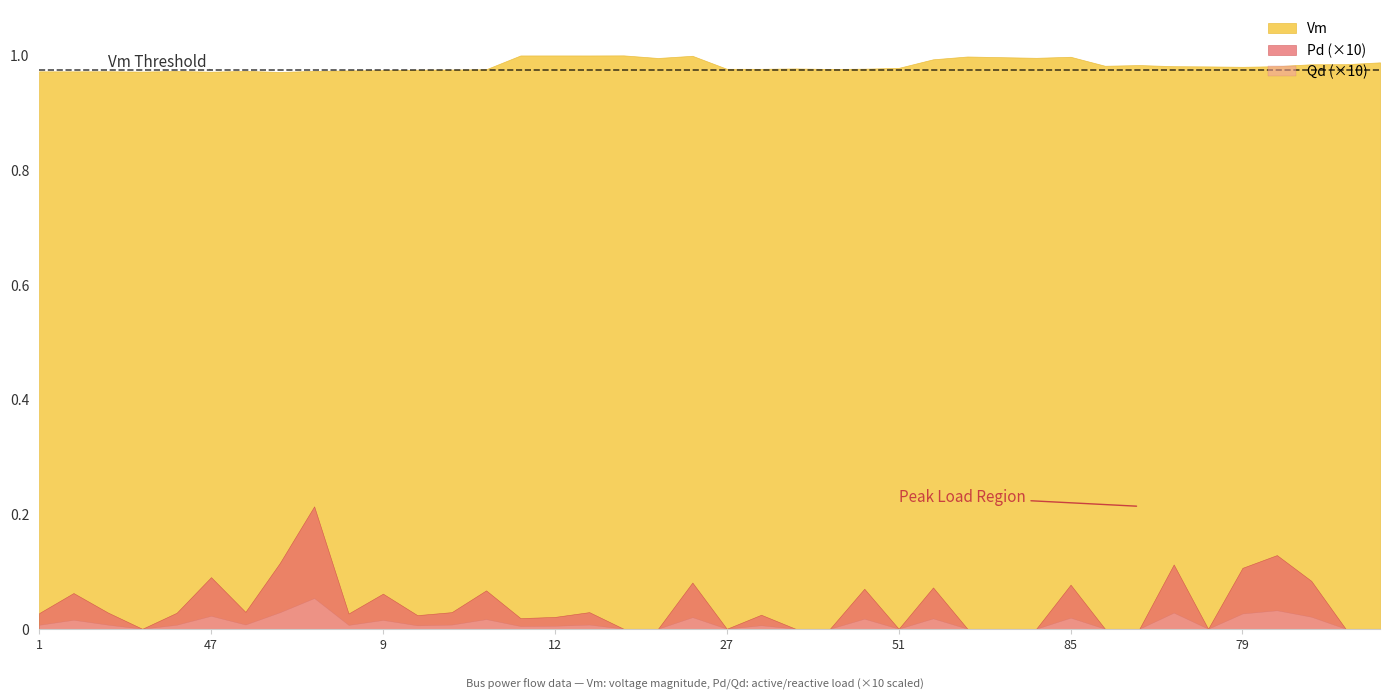

The Qd series shows 0.0 at 107. True or false?

True